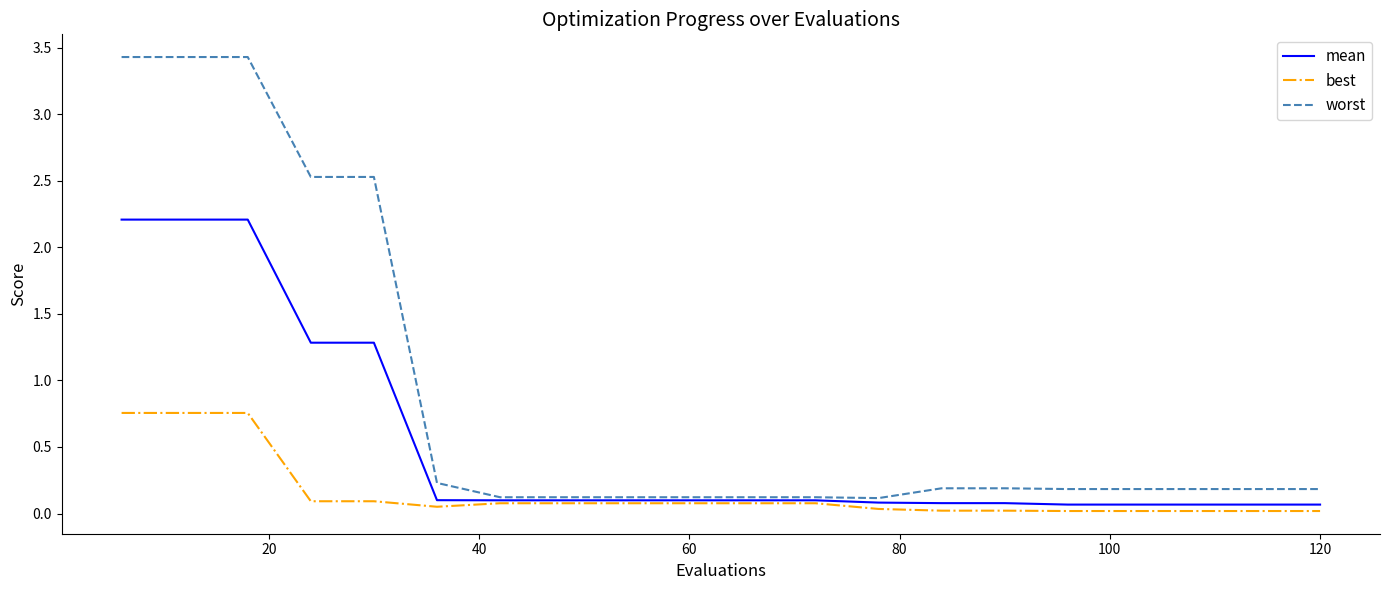

What is the maximum value for mean?

2.2